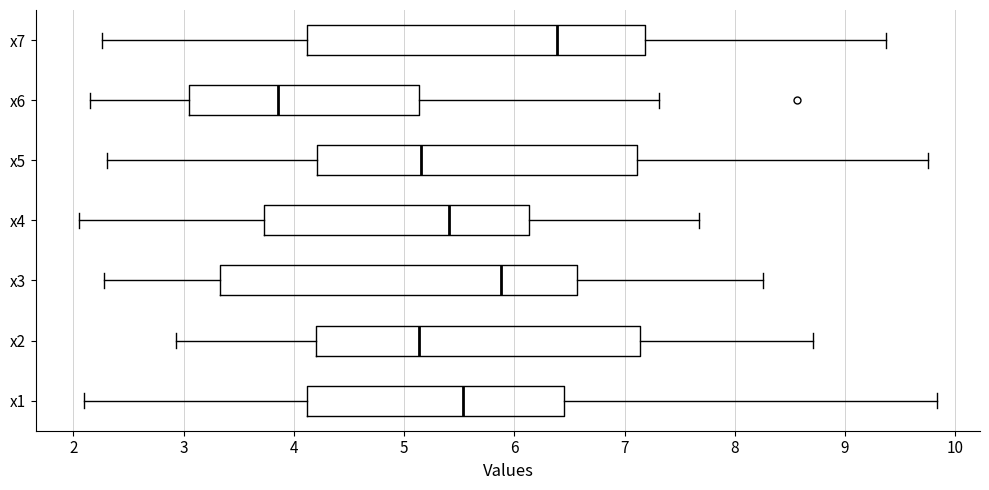

Where does the right whisker of the box for x5 end on the x-axis? The values are not printed on the chart, so give them approximately, as read against the axis.

9.8